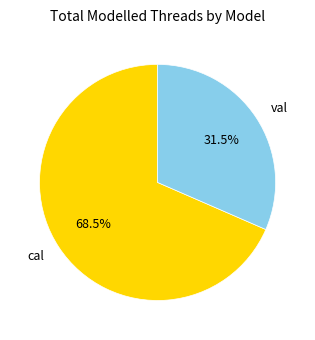

Is it true that val is 18% of the pie?

False